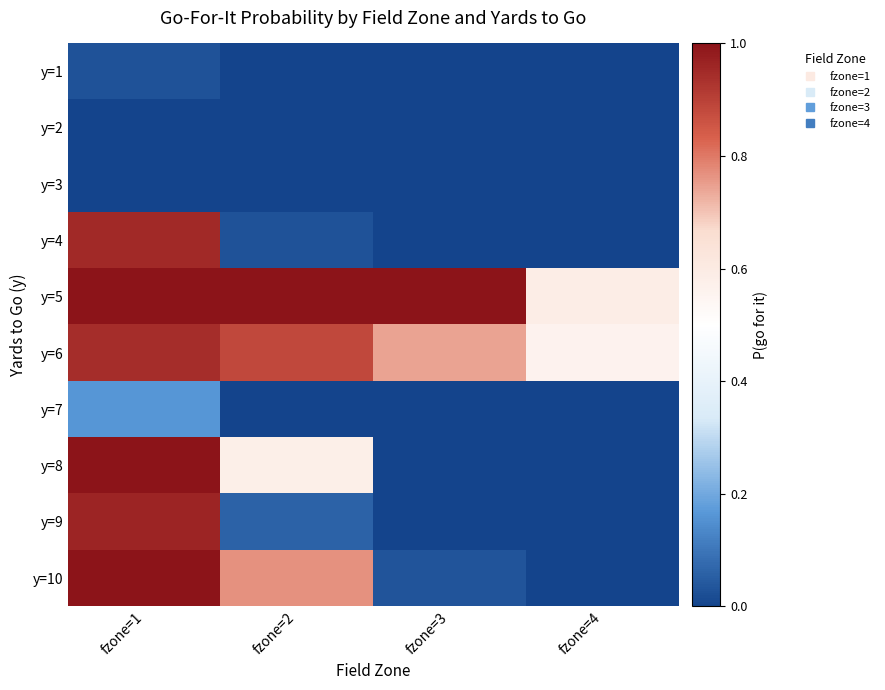

Reading right to left, extract all data points from this chart.

y=1: fzone=4=0.0	fzone=3=0.0	fzone=2=0.0	fzone=1=0.0
y=2: fzone=4=0.0	fzone=3=0.0	fzone=2=0.0	fzone=1=0.0
y=3: fzone=4=0.0	fzone=3=0.0	fzone=2=0.0	fzone=1=0.0
y=4: fzone=4=0.0	fzone=3=0.0	fzone=2=0.0	fzone=1=1.0
y=5: fzone=4=0.6	fzone=3=1.0	fzone=2=1.0	fzone=1=1.0
y=6: fzone=4=0.6	fzone=3=0.7	fzone=2=0.9	fzone=1=0.9
y=7: fzone=4=0.0	fzone=3=0.0	fzone=2=0.0	fzone=1=0.2
y=8: fzone=4=0.0	fzone=3=0.0	fzone=2=0.6	fzone=1=1.0
y=9: fzone=4=0.0	fzone=3=0.0	fzone=2=0.1	fzone=1=1.0
y=10: fzone=4=0.0	fzone=3=0.0	fzone=2=0.8	fzone=1=1.0